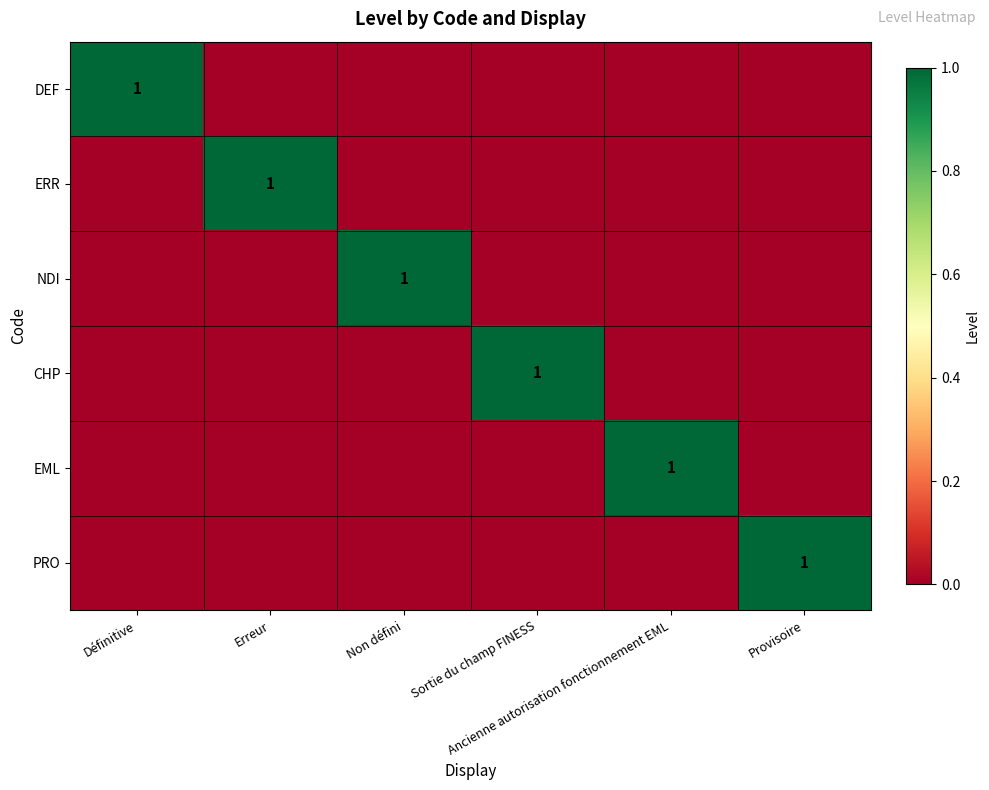

At which category is the sum across all series the highest?

Définitive